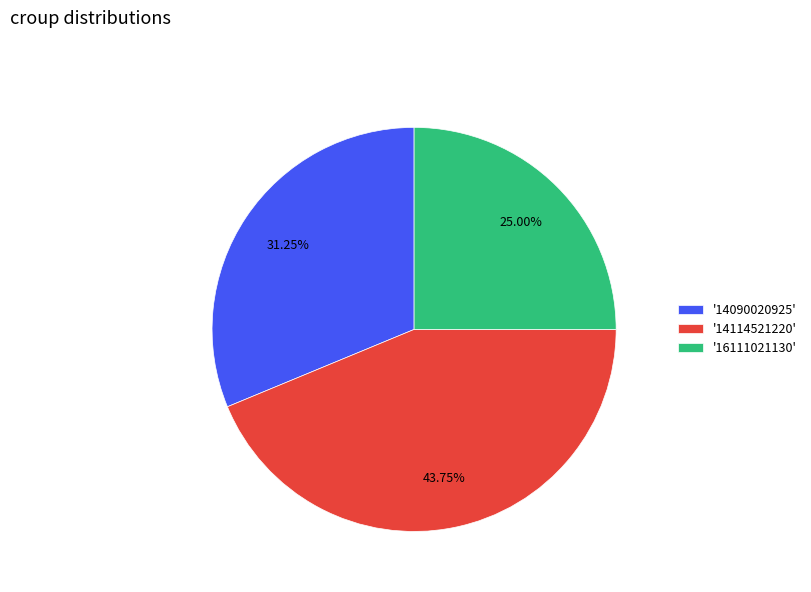

Is the sum of '14090020925' and '14114521220' greater than half?

Yes